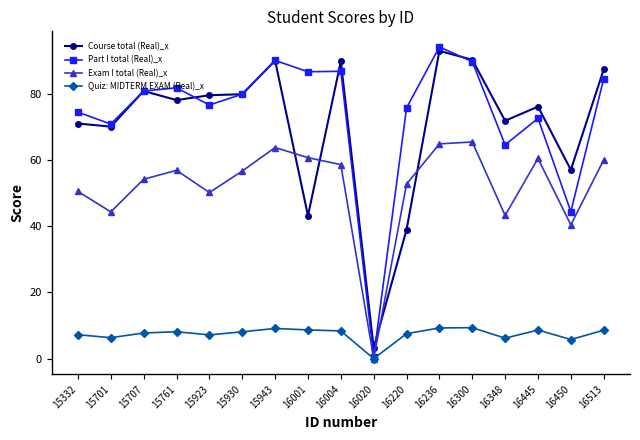

What is the total value across all series at 16220?

175.0